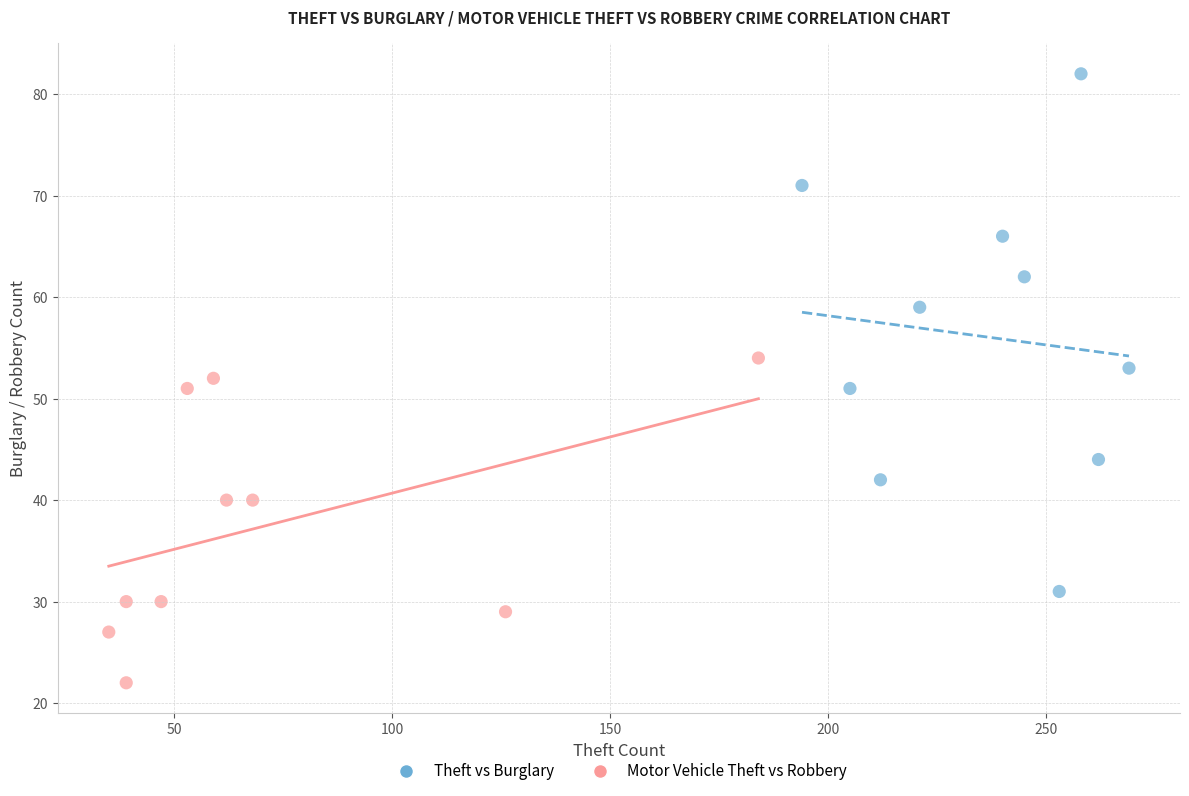

What are all the series names shown in the legend?

Theft vs Burglary, Motor Vehicle Theft vs Robbery